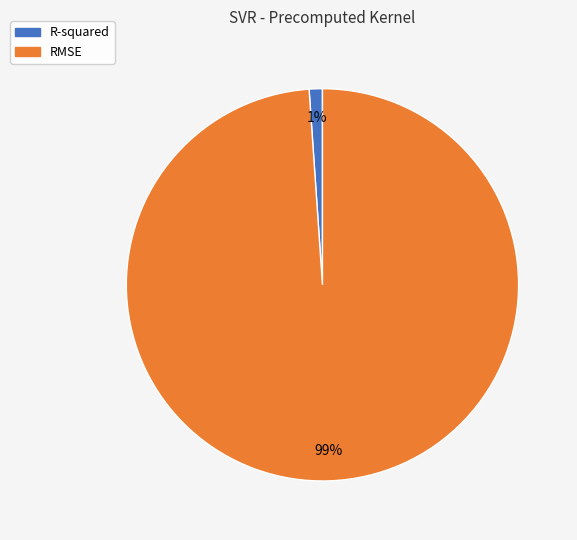

Which slice is the largest?

RMSE